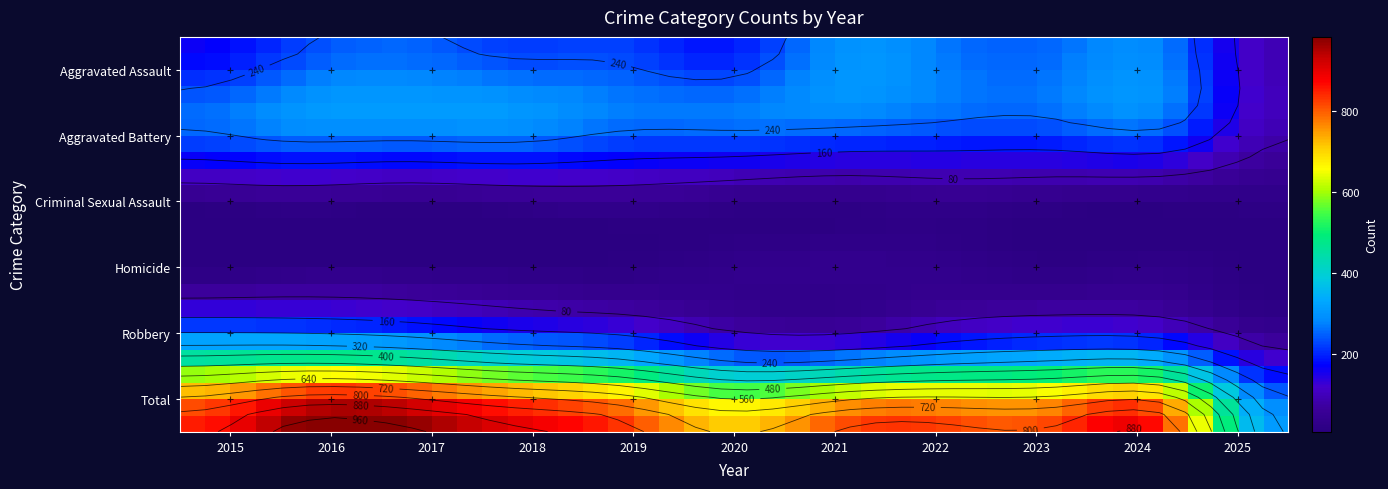

How many values in the Robbery series exceed 257?

5